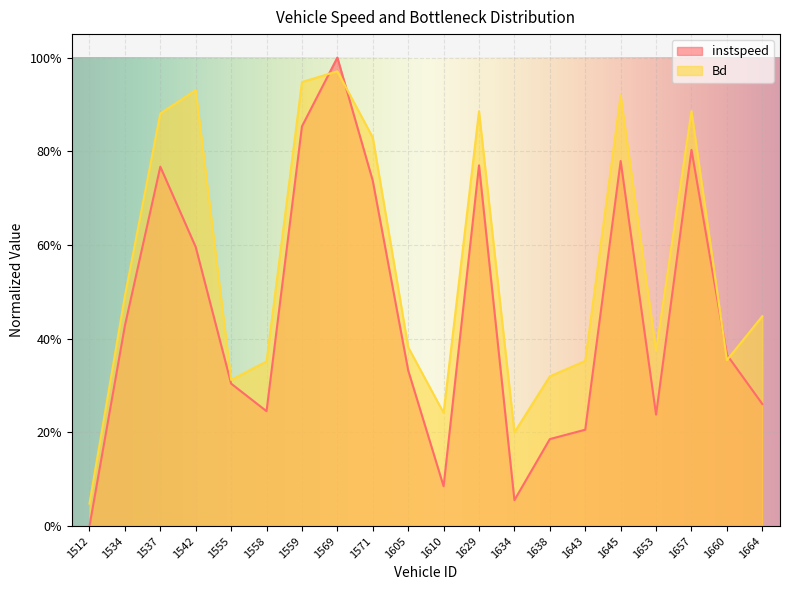

What is the difference between the second highest and second lowest values in the instspeed series?

0.8